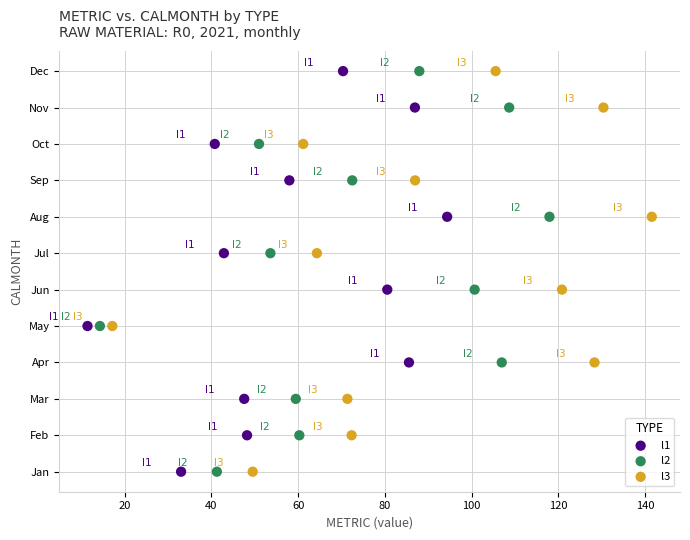

What are all the series names shown in the legend?

l1, l2, l3